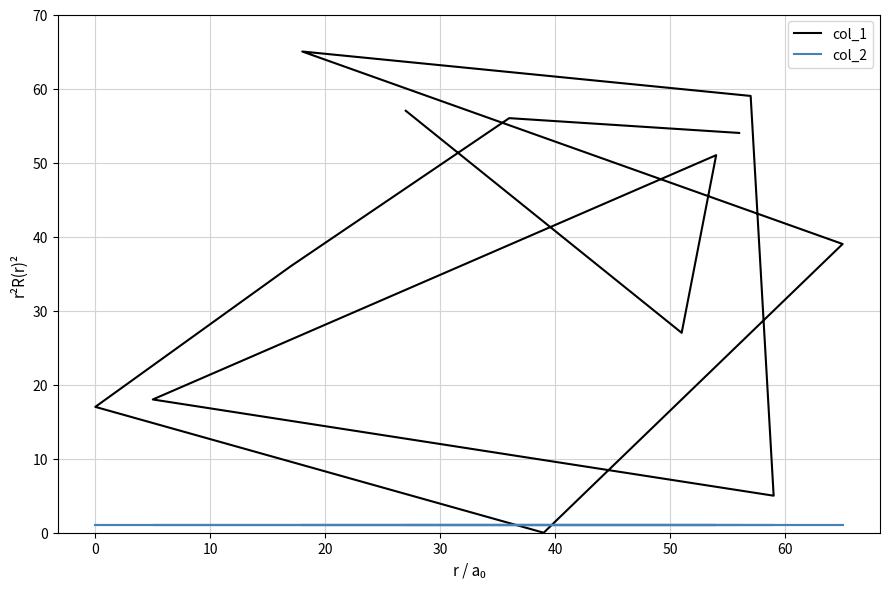

True or false: col_1 and col_2 intersect in this chart.

True